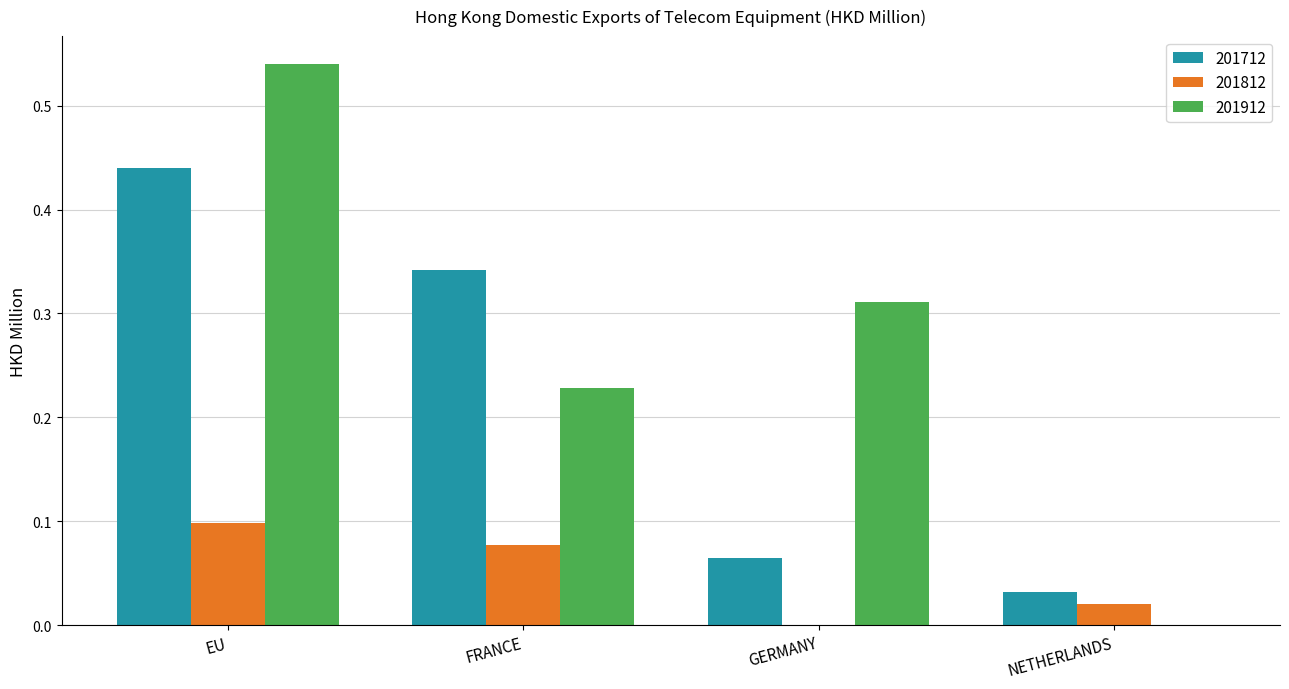

What is the sum of all 201912 values?

1.1